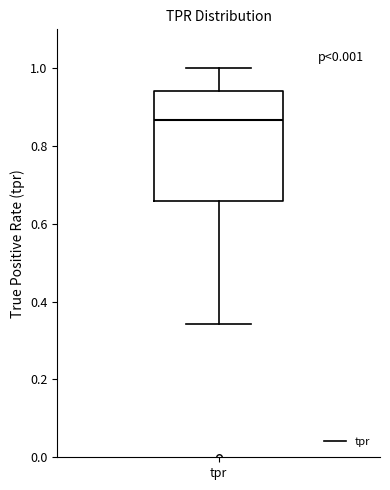

Transcribe this box plot: give where the median line is, the range the box spans, and where the two whiskers end, as read against the y-axis. The values are not printed on the chart, so give them approximately, as read against the axis.

median 0.86, box 0.66 to 0.94, whiskers 0.34 to 1.00